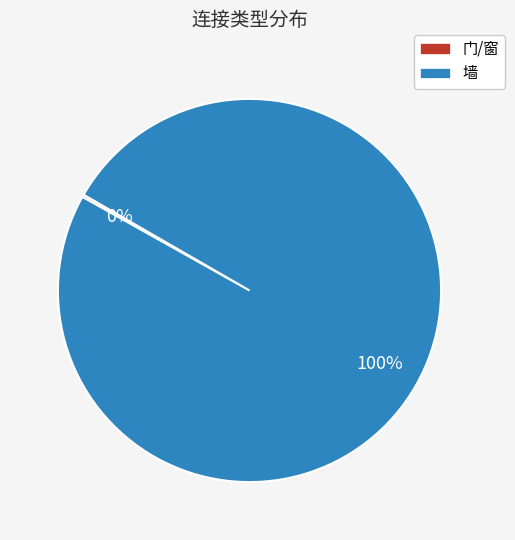

The 墙 slice represents 100% of the pie. True or false?

True